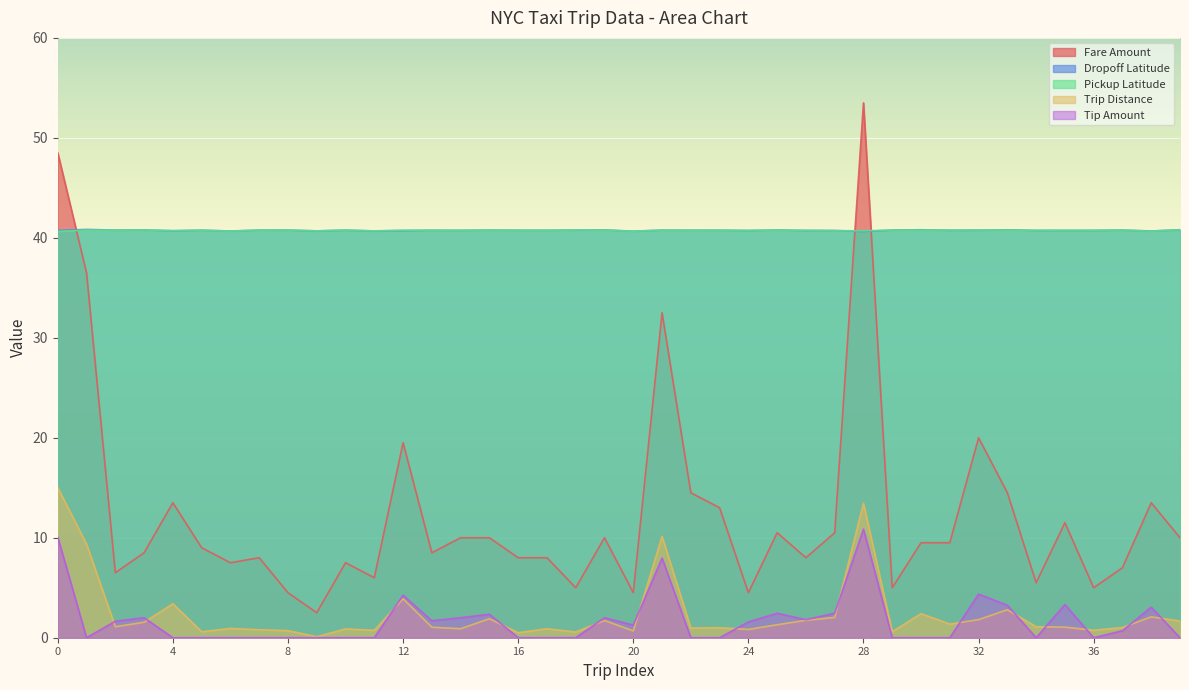

What value does the Fare Amount series have at 5?

9.0